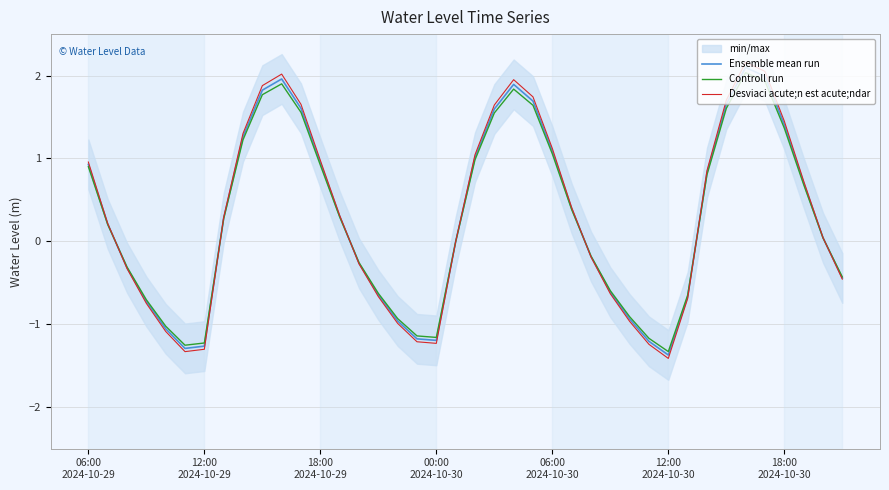

In Controll run, how many points are lower than both neighbors (excluding endpoints)?

3